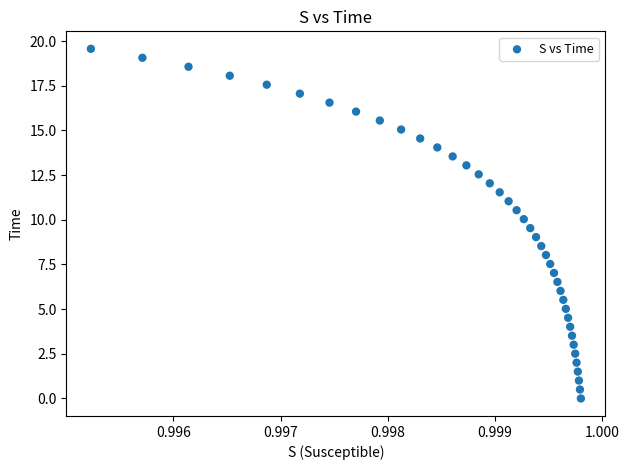

What is the range of Y values (max minus min)?

19.6